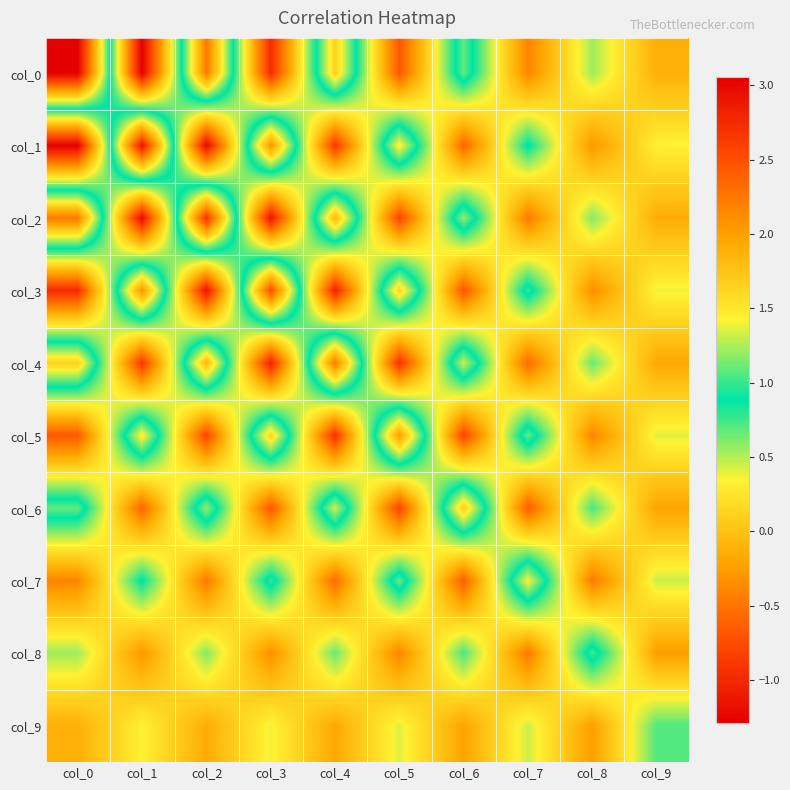

What is the greatest value displayed?

3.1